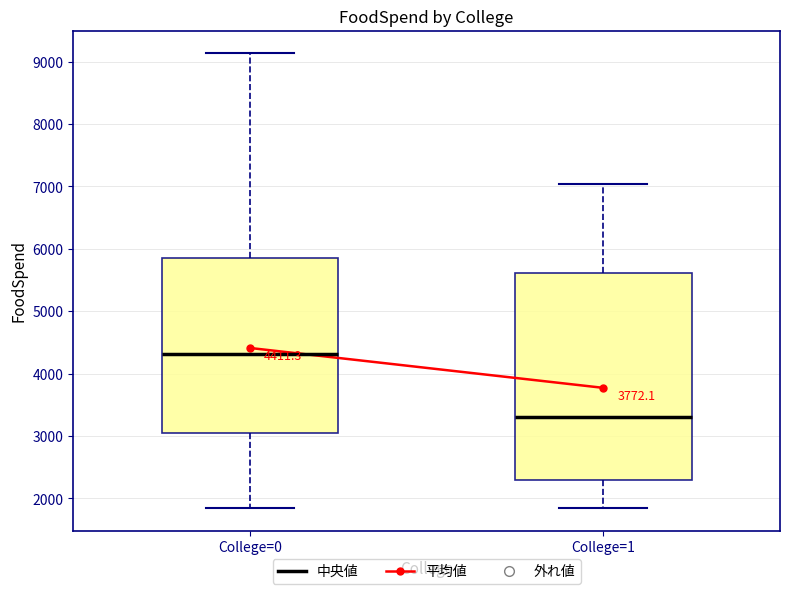

Which box is the tallest, from its lower edge to its upper edge?

College=1